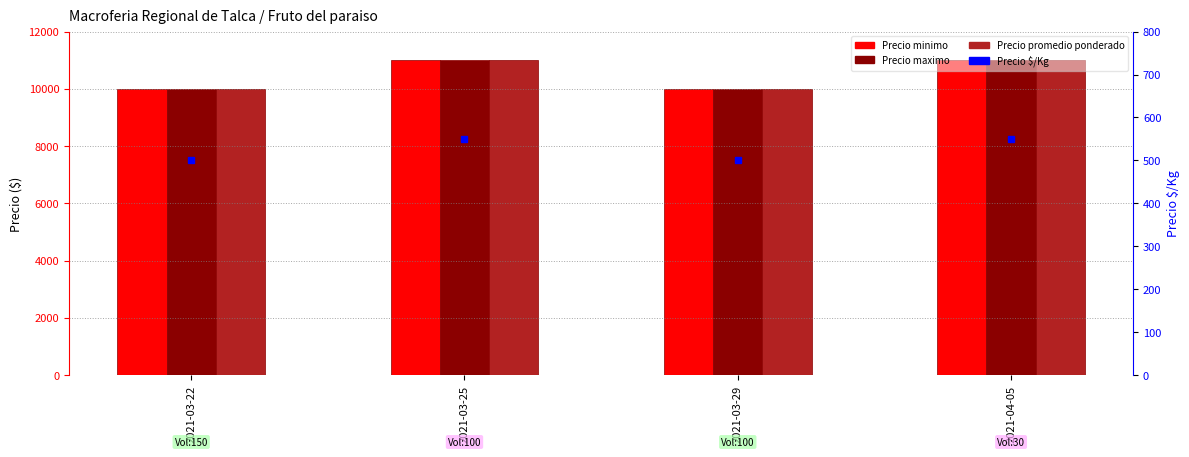

How many categories are shown in the chart?

4